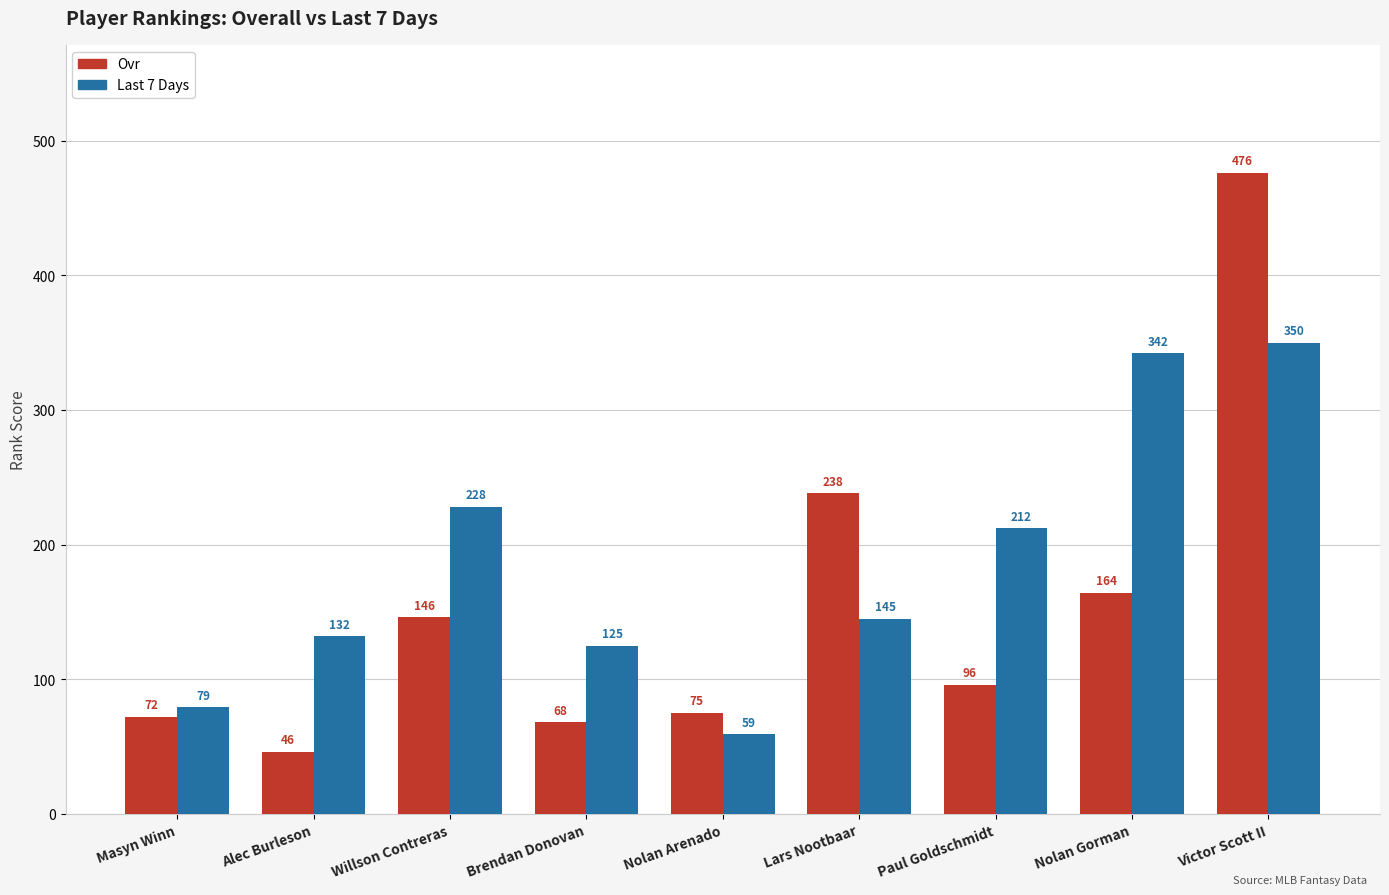

What are all the series names shown in the legend?

Ovr, Last 7 Days